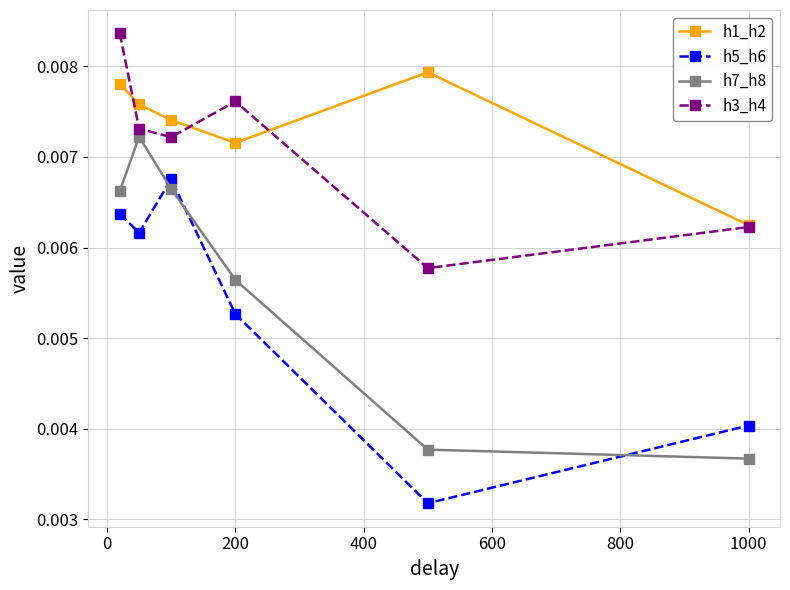

True or false: h7_h8 has more than 1 points higher than both neighbors.

False